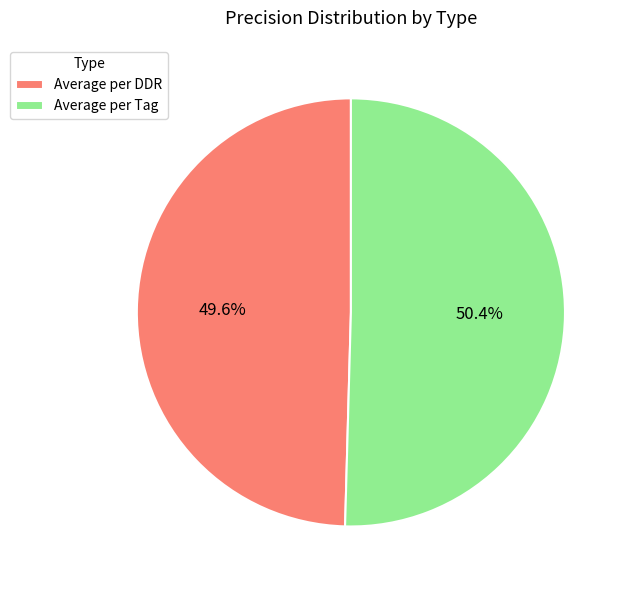

The Average per DDR slice represents 50% of the pie. True or false?

True